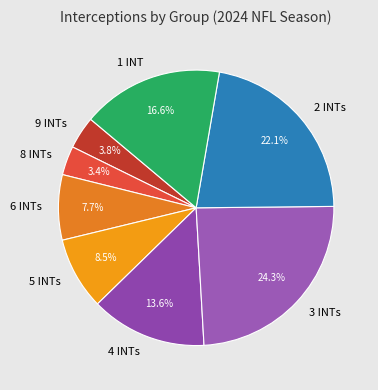

Which category has the biggest portion of the pie?

3 INTs